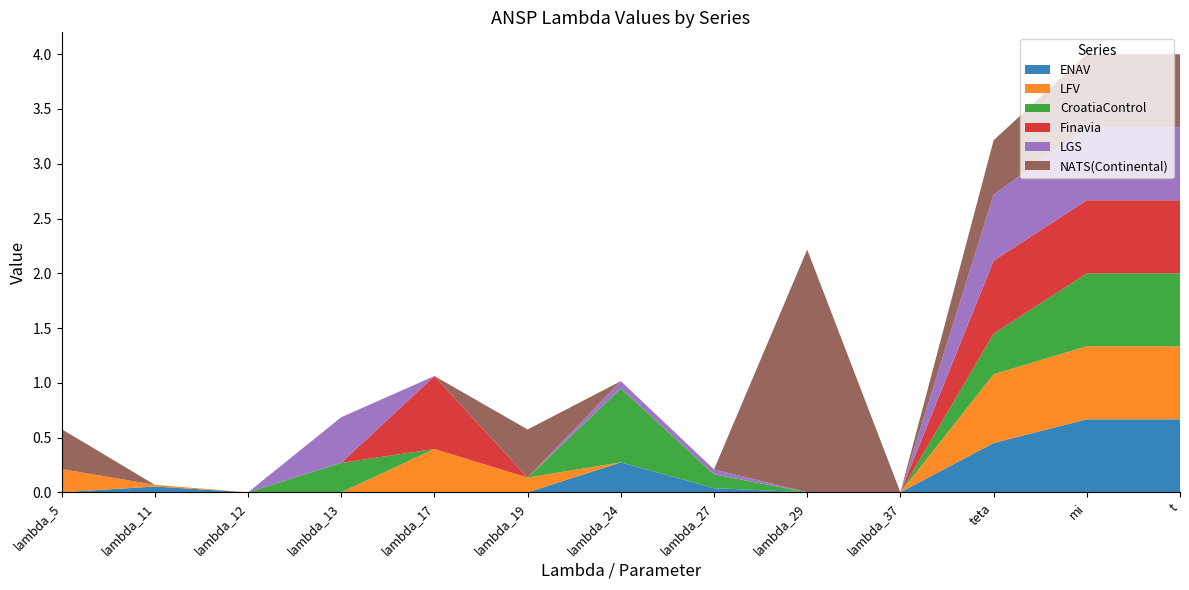

Reading left to right, what are all the values shown in this chart?

ENAV: lambda_5=0.0	lambda_11=0.1	lambda_12=0.0	lambda_13=0.0	lambda_17=0.0	lambda_19=0.0	lambda_24=0.3	lambda_27=0.0	lambda_29=0.0	lambda_37=0.0	teta=0.4	mi=0.7	t=0.7
LFV: lambda_5=0.2	lambda_11=0.0	lambda_12=0.0	lambda_13=0.0	lambda_17=0.4	lambda_19=0.1	lambda_24=0.0	lambda_27=0.0	lambda_29=0.0	lambda_37=0.0	teta=0.6	mi=0.7	t=0.7
CroatiaControl: lambda_5=0.0	lambda_11=0.0	lambda_12=0.0	lambda_13=0.3	lambda_17=0.0	lambda_19=0.0	lambda_24=0.7	lambda_27=0.1	lambda_29=0.0	lambda_37=0.0	teta=0.4	mi=0.7	t=0.7
Finavia: lambda_5=0.0	lambda_11=0.0	lambda_12=0.0	lambda_13=0.0	lambda_17=0.7	lambda_19=0.0	lambda_24=0.0	lambda_27=0.0	lambda_29=0.0	lambda_37=0.0	teta=0.7	mi=0.7	t=0.7
LGS: lambda_5=0.0	lambda_11=0.0	lambda_12=0.0	lambda_13=0.4	lambda_17=0.0	lambda_19=0.0	lambda_24=0.1	lambda_27=0.0	lambda_29=0.0	lambda_37=0.0	teta=0.6	mi=0.7	t=0.7
NATS(Continental): lambda_5=0.4	lambda_11=0.0	lambda_12=0.0	lambda_13=0.0	lambda_17=0.0	lambda_19=0.4	lambda_24=0.0	lambda_27=0.0	lambda_29=2.2	lambda_37=0.0	teta=0.5	mi=0.7	t=0.7